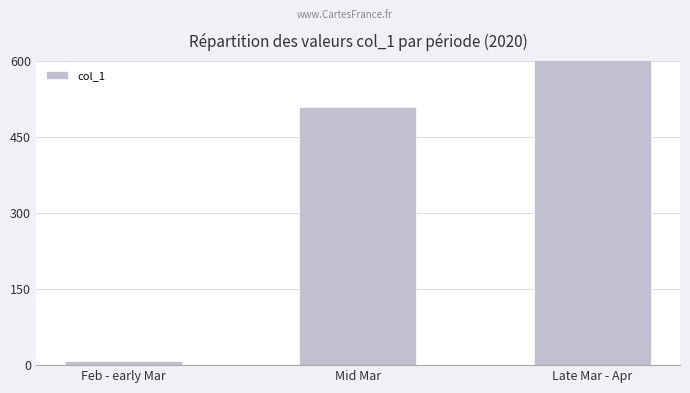

What is the difference between the maximum and second lowest values?

274